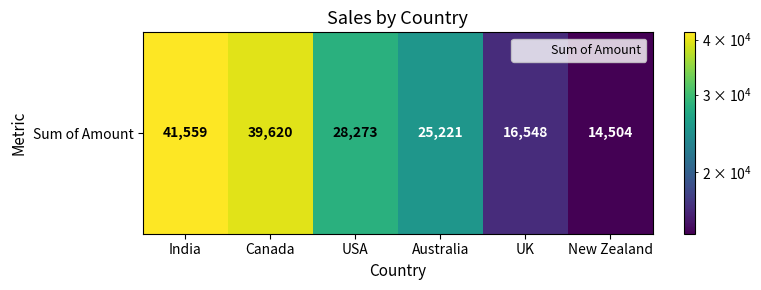

Reading left to right, what are all the values shown in this chart?

41559	39620	28273	25221	16548	14504